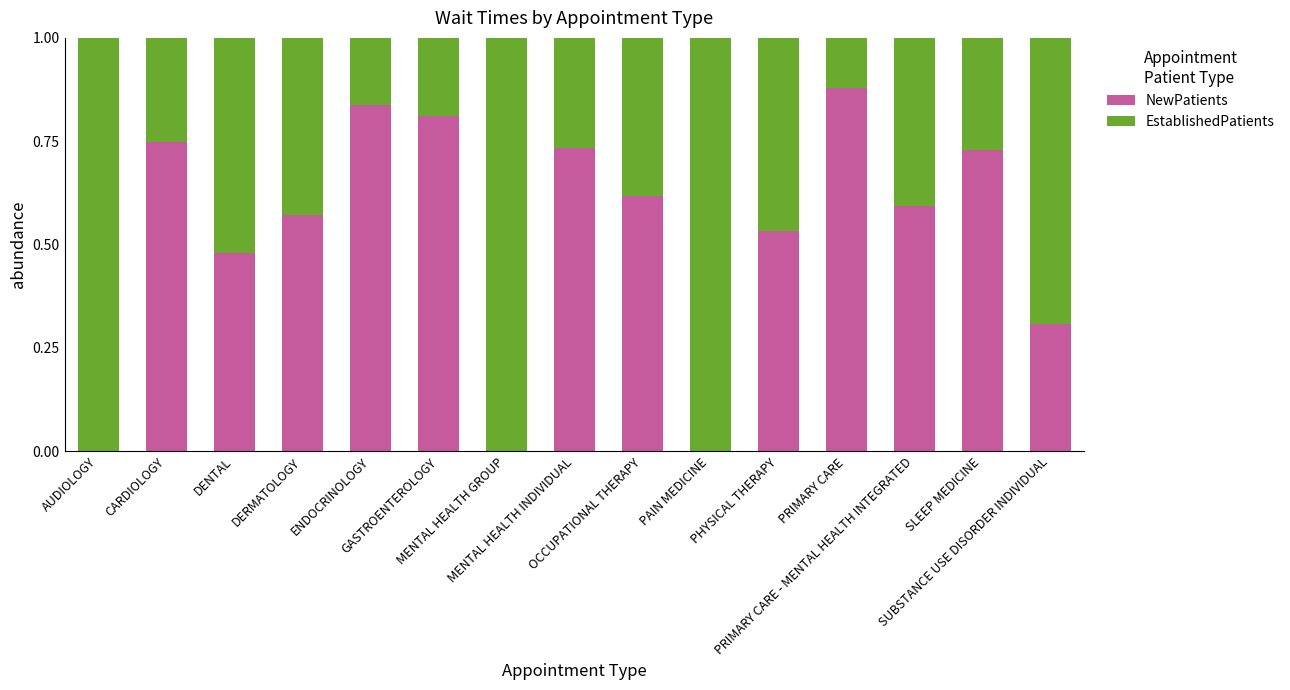

Between MENTAL HEALTH INDIVIDUAL and CARDIOLOGY, which is larger?

CARDIOLOGY